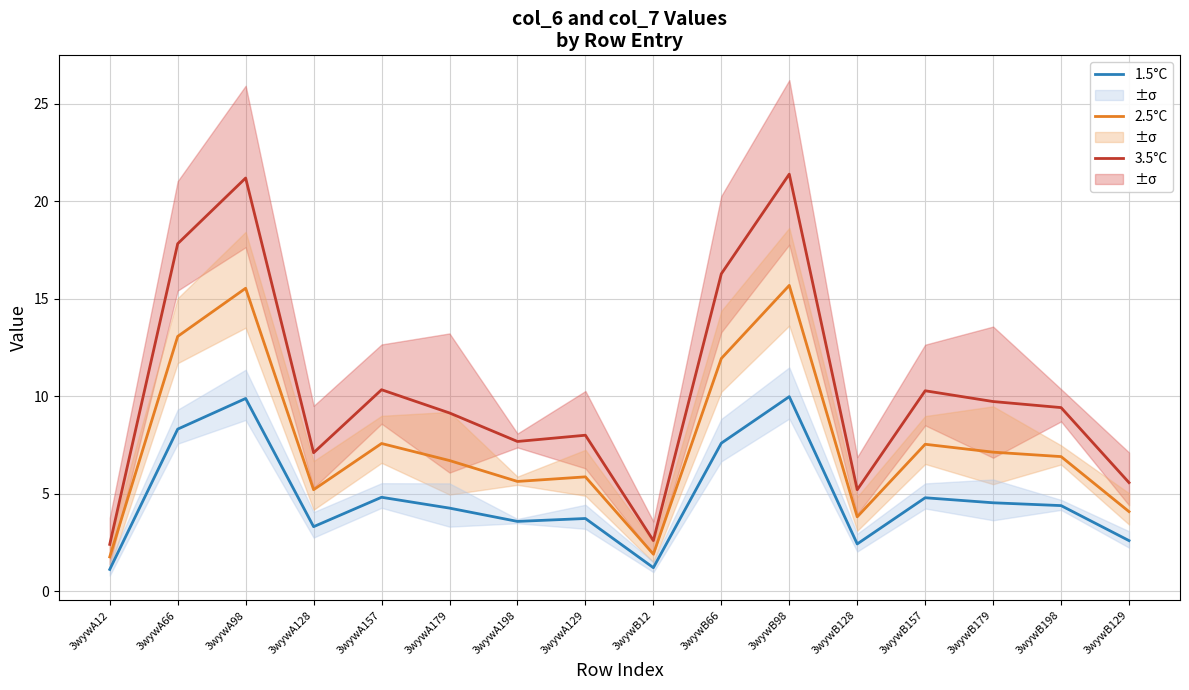

Which series has the largest total across all categories?

3.5°C